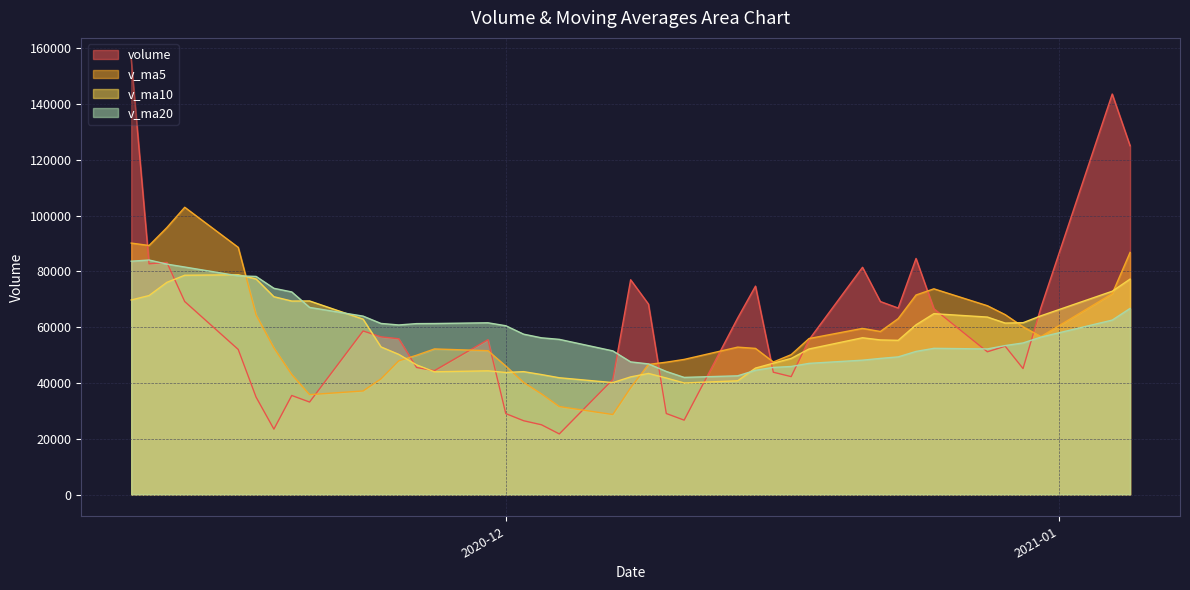

What is the sum of all v_ma5 values?

2300135.7